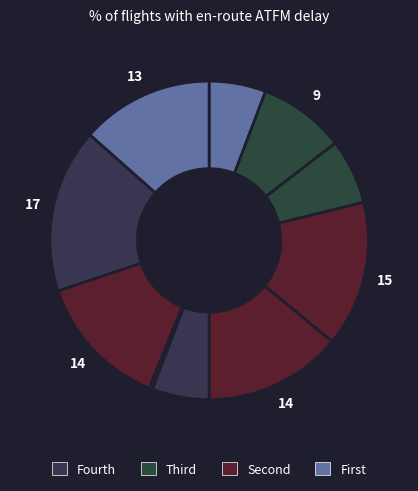

How many slices are in this pie chart?

10